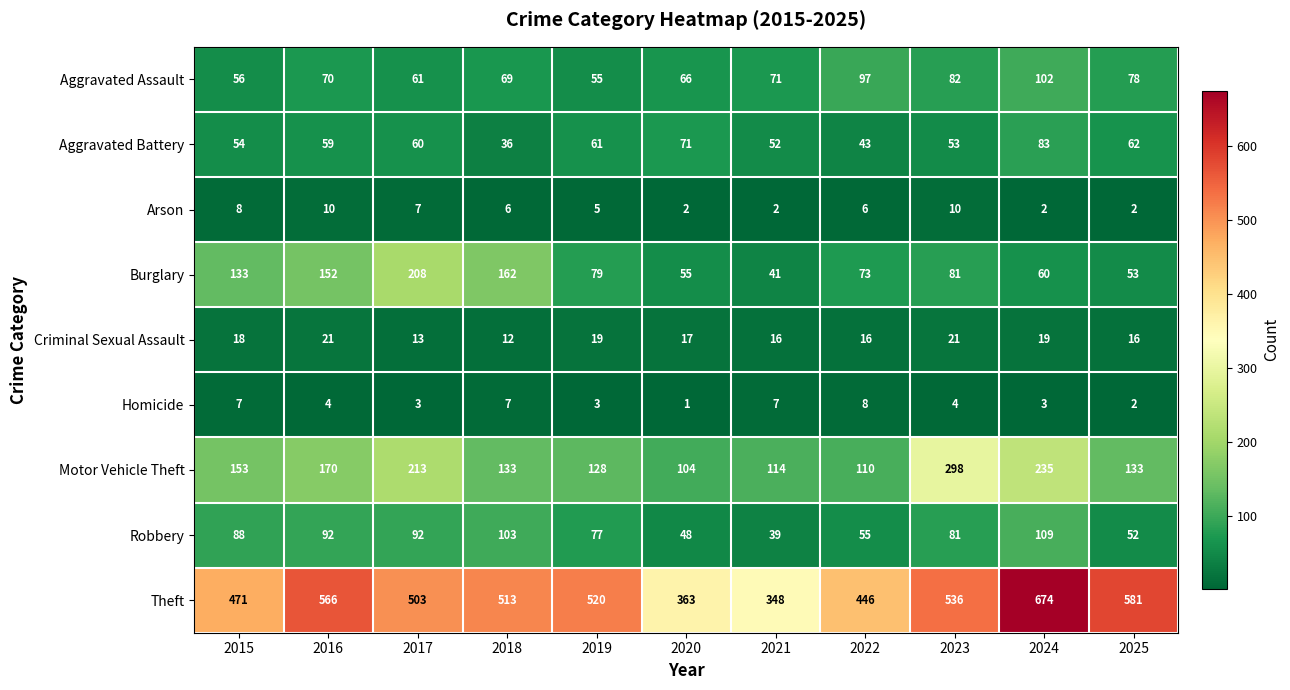

List the labels in order of Theft value, largest first.

2024, 2025, 2016, 2023, 2019, 2018, 2017, 2015, 2022, 2020, 2021